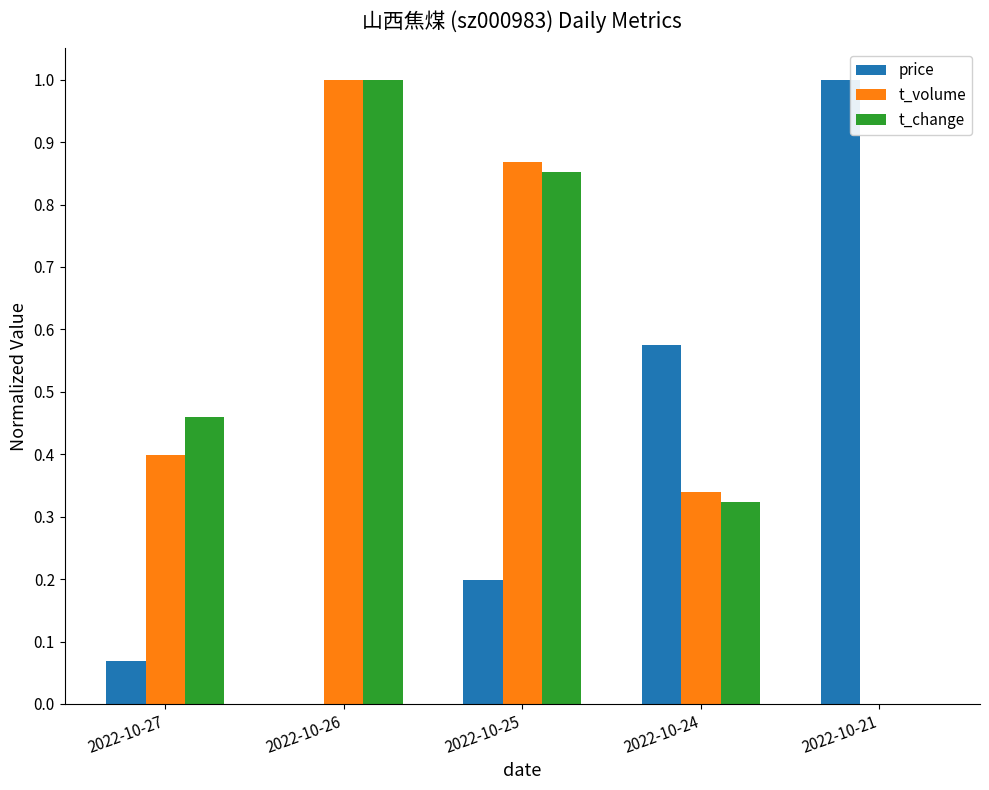

What is the sum of all price values?

1.8